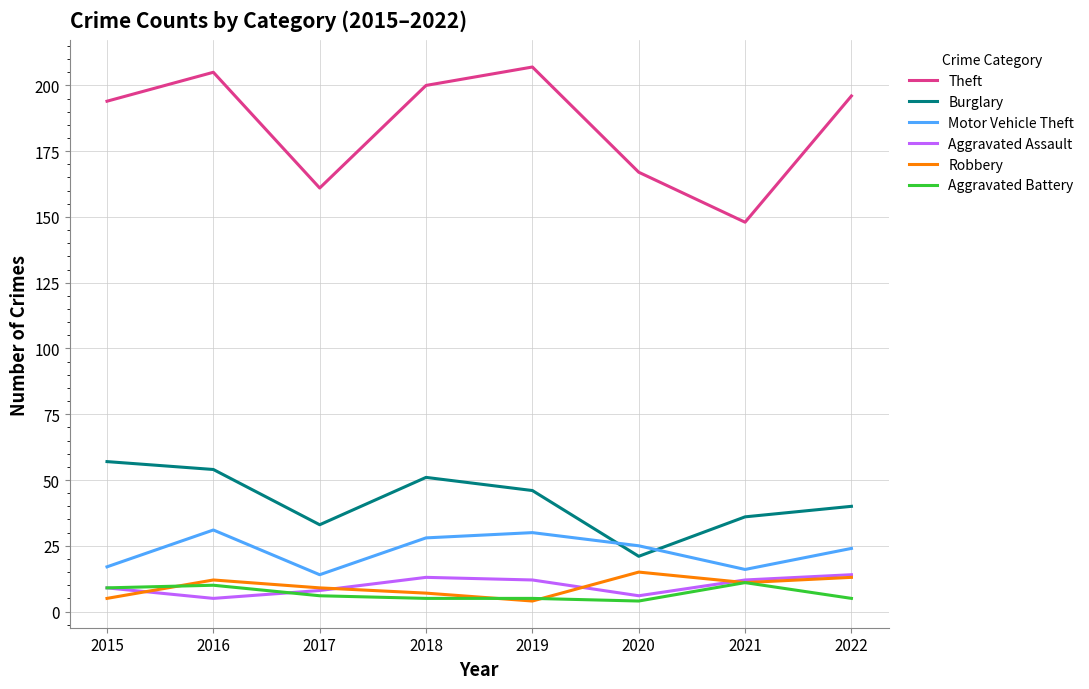

Which category has the lowest value in the Burglary series?

2020